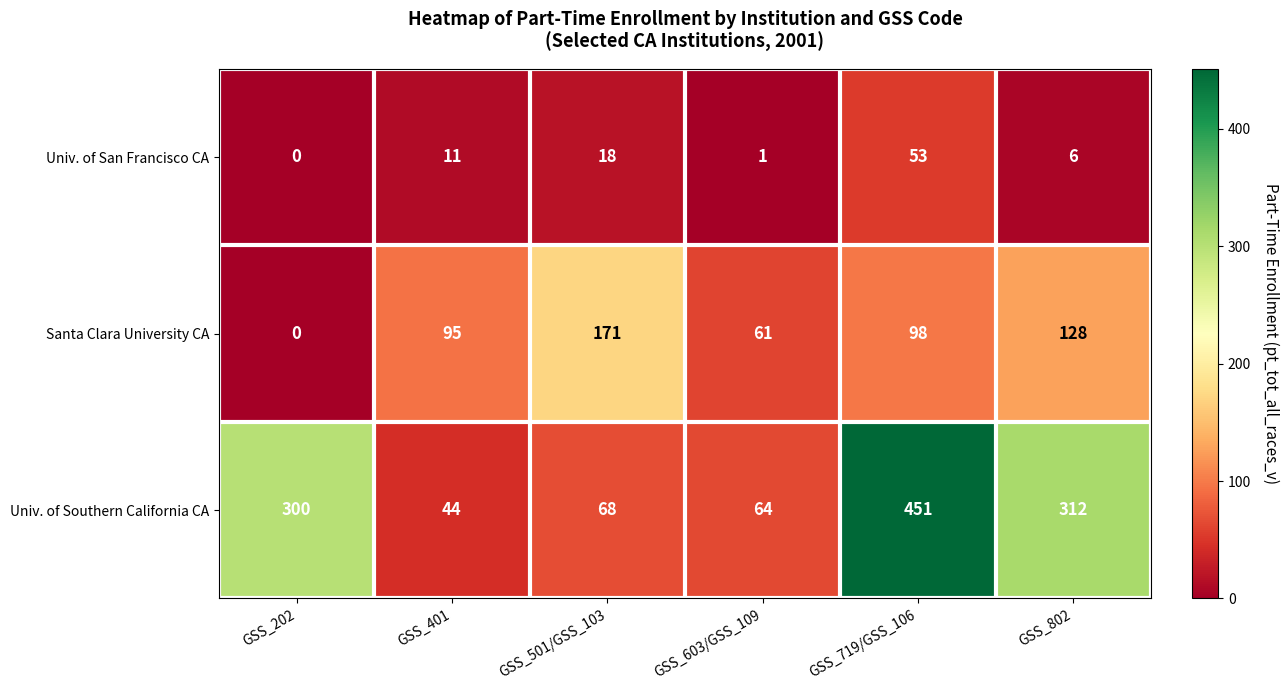

What is the greatest value displayed?

451